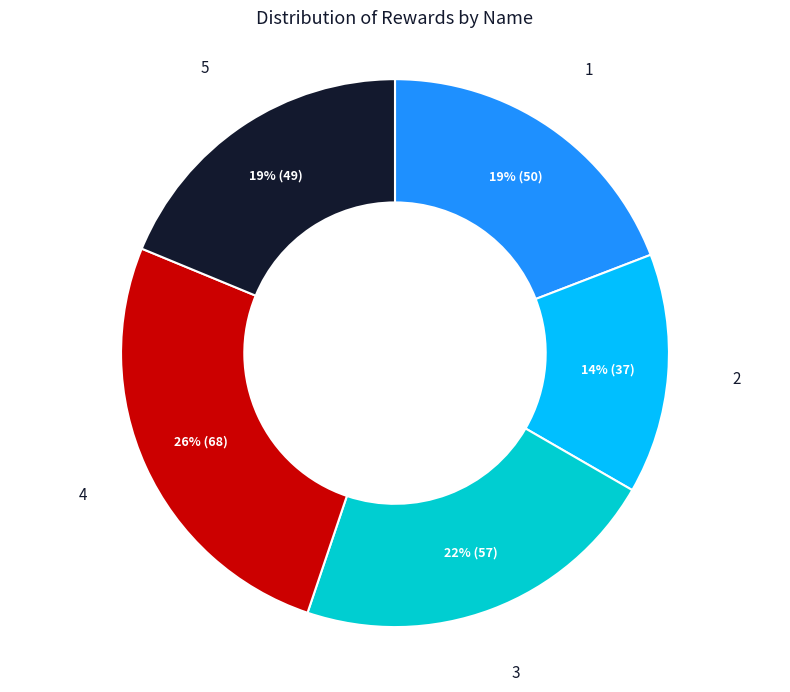

Does any single category account for the majority?

No